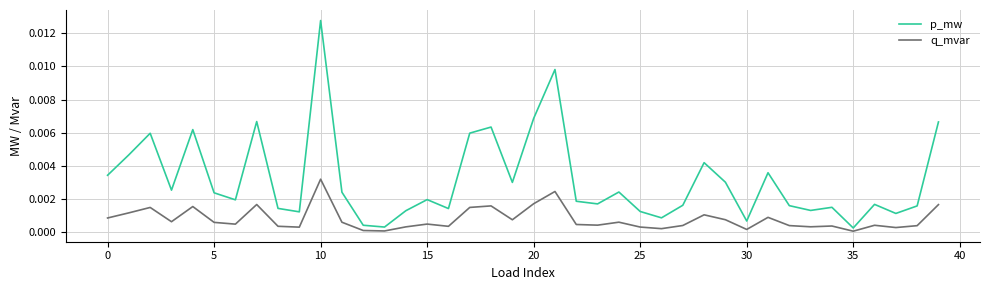

Which series has the largest range (max minus min)?

p_mw